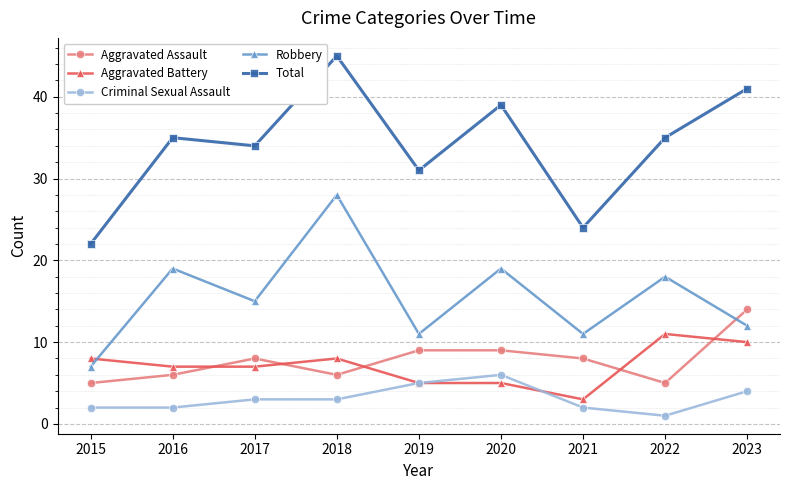

Rank the series by their maximum value, from highest to lowest.

Total, Robbery, Aggravated Assault, Aggravated Battery, Criminal Sexual Assault